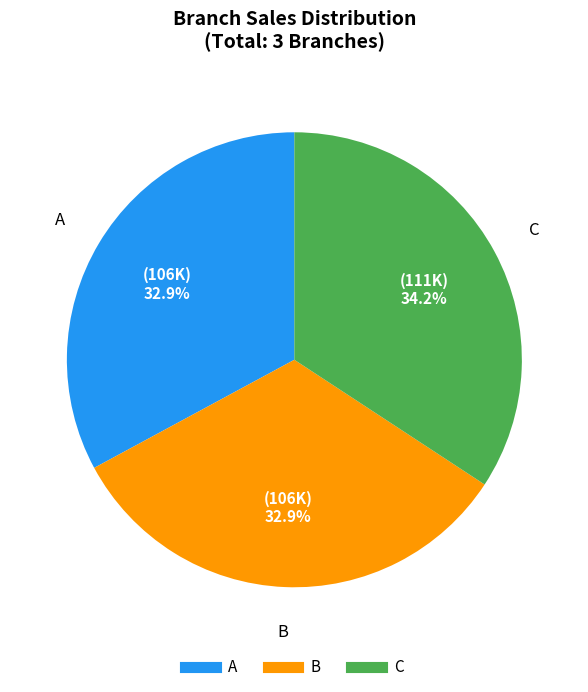

What portion of the pie excludes A?

67.1%